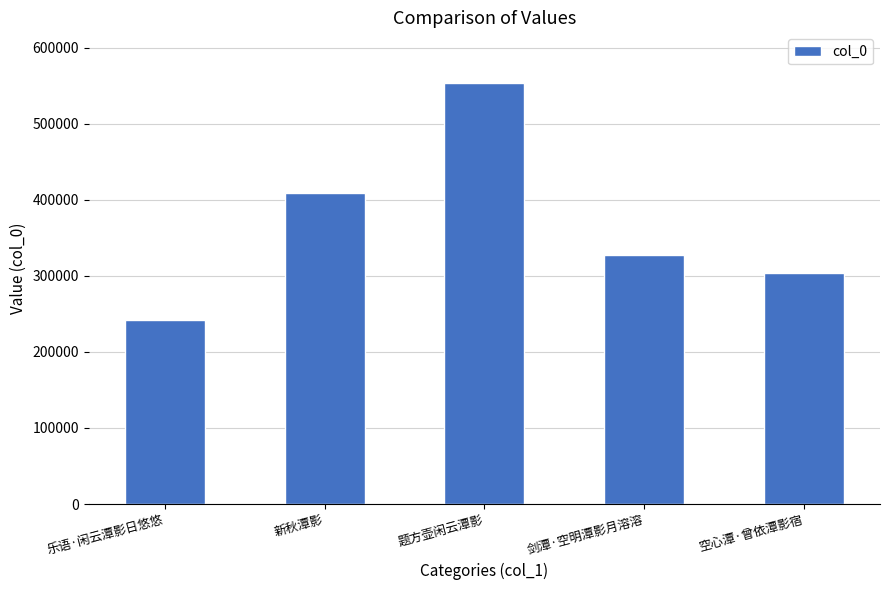

What is the label of the 1st bar from the left?

乐语·闲云潭影日悠悠